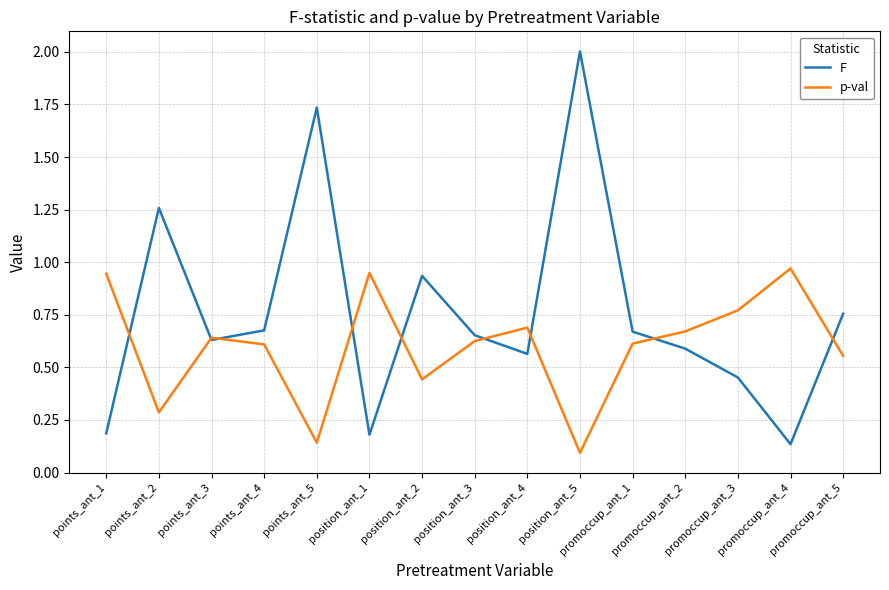

How many lines are shown in the chart?

2